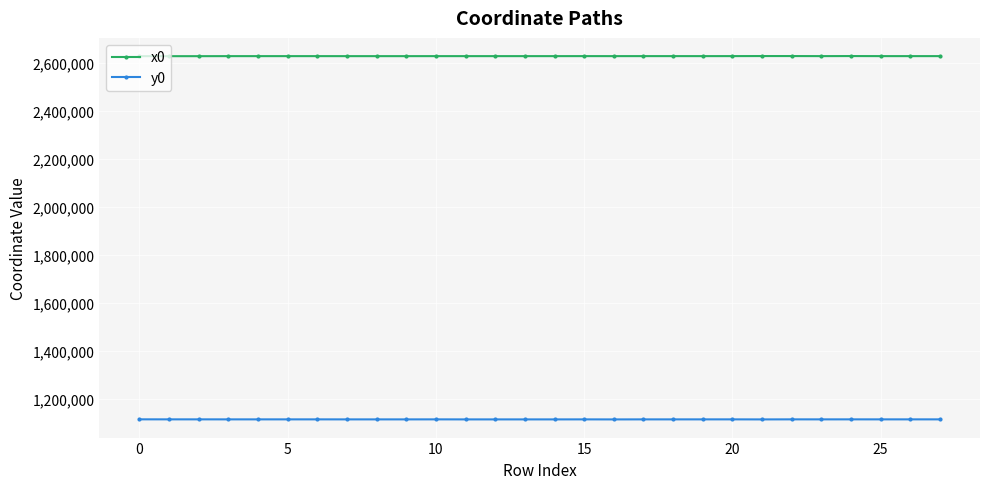

What are all the series names shown in the legend?

x0, y0